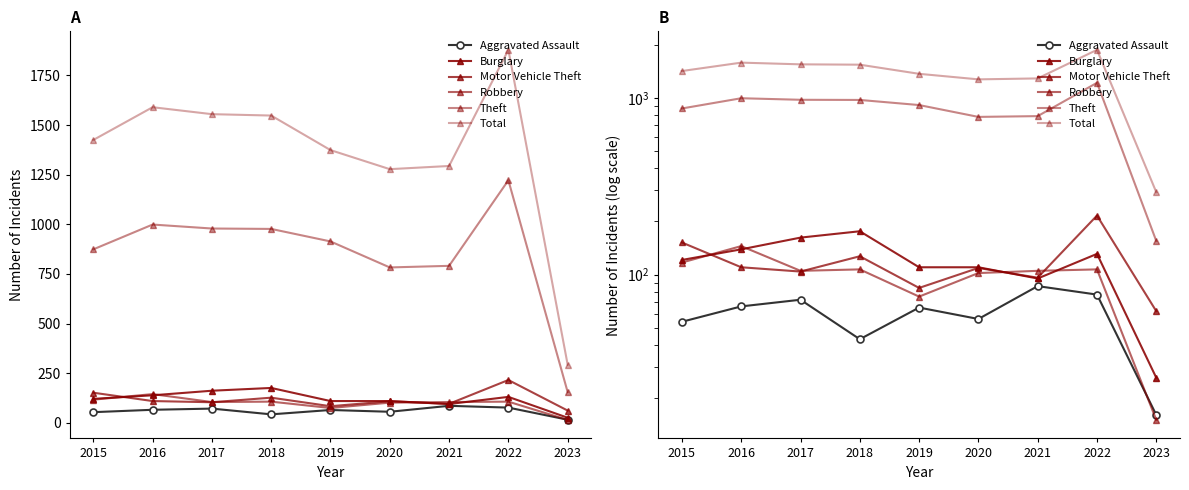

Rank the series at 2019 from highest to lowest value.

Total, Theft, Burglary, Motor Vehicle Theft, Robbery, Aggravated Assault